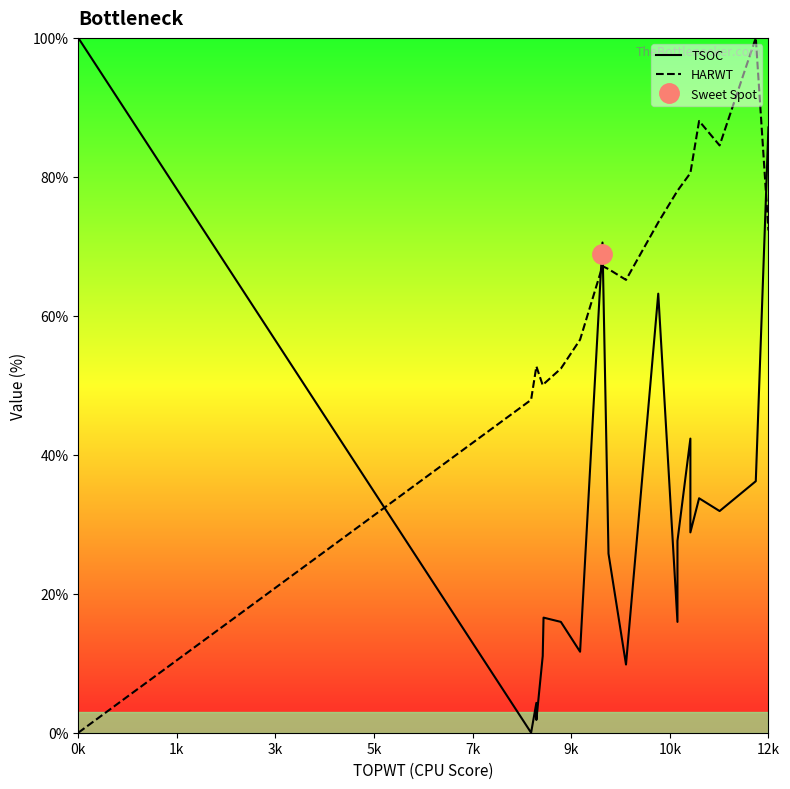

Reading left to right, extract all data points from this chart.

TSOC: 100.0	0.0	4.3	1.8	11.0	16.6	16.0	11.7	70.6	25.8	9.8	63.2	16.0	27.6	42.3	28.8	33.7	31.9	36.2	87.1
HARWT: 0.0	47.9	52.7	52.7	50.0	50.2	52.4	56.6	67.2	66.7	65.2	73.4	78.0	78.0	80.5	80.5	88.0	84.5	100.0	72.3